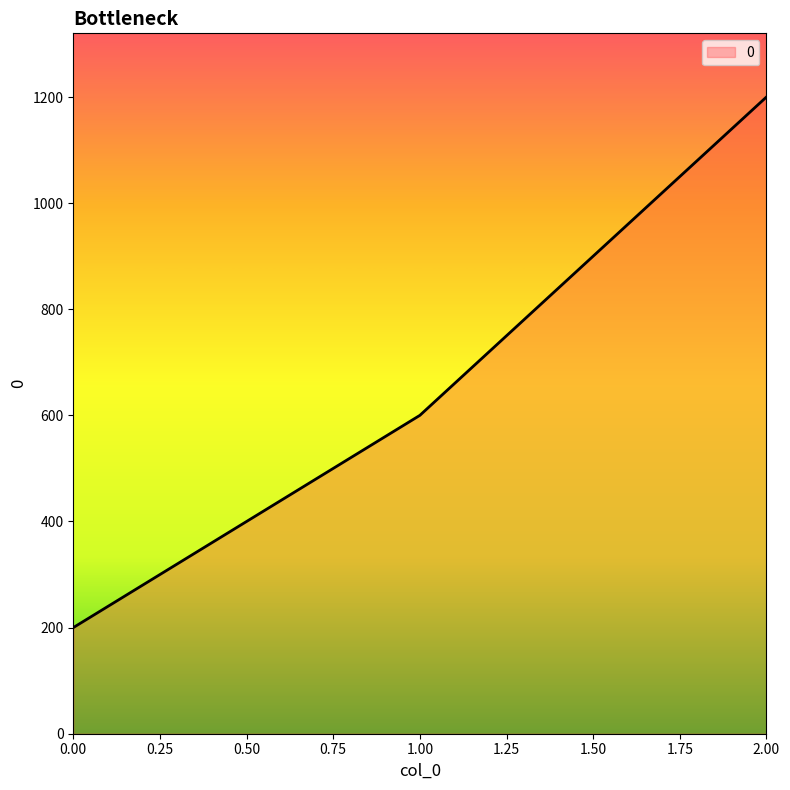

Which has a higher value, 2.00 or 1.00?

2.00